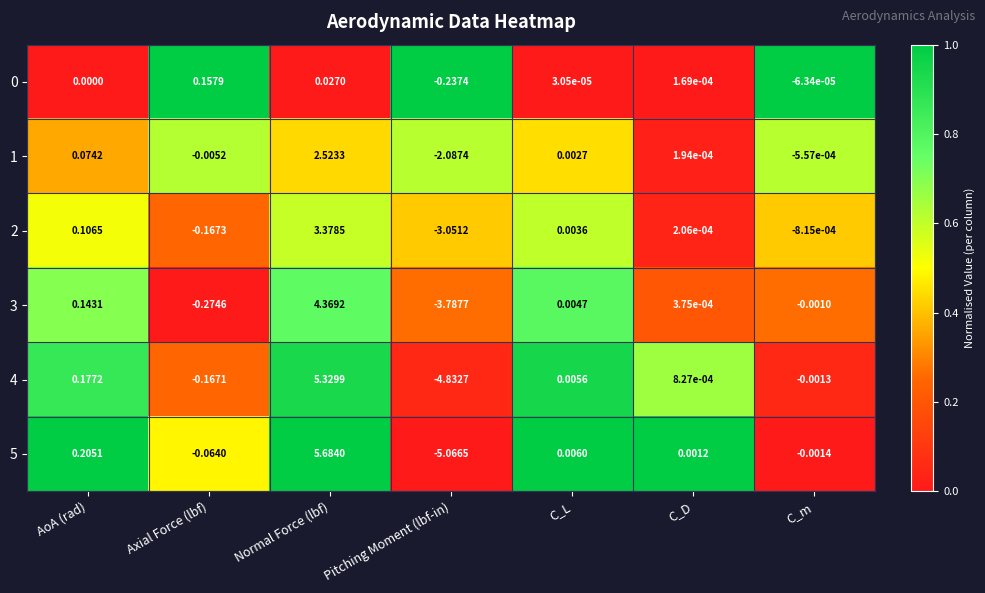

At which label does 4 first exceed 0?

AoA (rad)